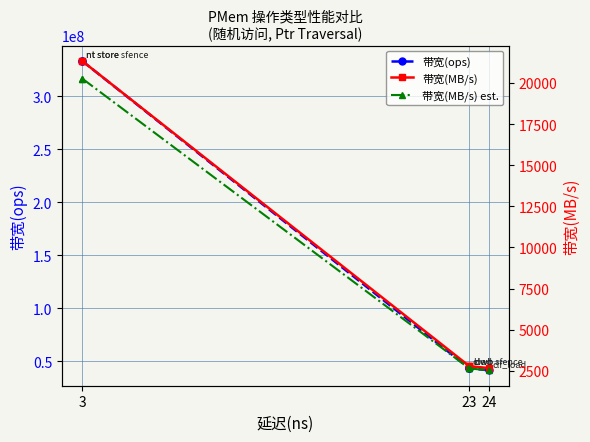

How many lines are shown in the chart?

3